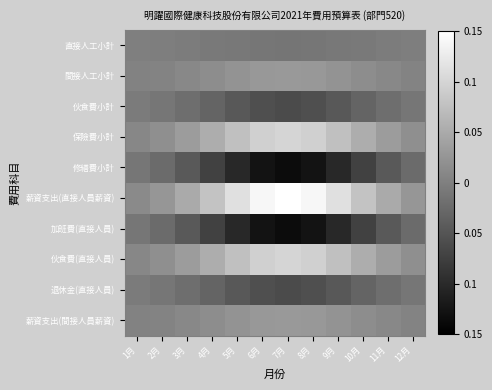

Reading left to right, extract all data points from this chart.

直接人工小計: 1月=-0.0	2月=-0.0	3月=-0.0	4月=-0.0	5月=-0.0	6月=-0.0	7月=-0.0	8月=-0.0	9月=-0.0	10月=-0.0	11月=-0.0	12月=-0.0
間接人工小計: 1月=0.0	2月=0.0	3月=0.0	4月=0.0	5月=0.0	6月=0.0	7月=0.0	8月=0.0	9月=0.0	10月=0.0	11月=0.0	12月=0.0
伙食費小計: 1月=-0.0	2月=-0.0	3月=-0.0	4月=-0.0	5月=-0.0	6月=-0.1	7月=-0.1	8月=-0.1	9月=-0.0	10月=-0.0	11月=-0.0	12月=-0.0
保險費小計: 1月=0.0	2月=0.0	3月=0.0	4月=0.1	5月=0.1	6月=0.1	7月=0.1	8月=0.1	9月=0.1	10月=0.1	11月=0.0	12月=0.0
修繕費小計: 1月=-0.0	2月=-0.0	3月=-0.0	4月=-0.1	5月=-0.1	6月=-0.1	7月=-0.1	8月=-0.1	9月=-0.1	10月=-0.1	11月=-0.0	12月=-0.0
薪資支出(直接人員薪資): 1月=0.0	2月=0.0	3月=0.0	4月=0.1	5月=0.1	6月=0.1	7月=0.1	8月=0.1	9月=0.1	10月=0.1	11月=0.0	12月=0.0
加班費(直接人員): 1月=-0.0	2月=-0.0	3月=-0.0	4月=-0.1	5月=-0.1	6月=-0.1	7月=-0.1	8月=-0.1	9月=-0.1	10月=-0.1	11月=-0.0	12月=-0.0
伙食費(直接人員): 1月=0.0	2月=0.0	3月=0.0	4月=0.1	5月=0.1	6月=0.1	7月=0.1	8月=0.1	9月=0.1	10月=0.1	11月=0.0	12月=0.0
退休金(直接人員): 1月=-0.0	2月=-0.0	3月=-0.0	4月=-0.0	5月=-0.0	6月=-0.1	7月=-0.1	8月=-0.1	9月=-0.0	10月=-0.0	11月=-0.0	12月=-0.0
薪資支出(間接人員薪資): 1月=0.0	2月=0.0	3月=0.0	4月=0.0	5月=0.0	6月=0.0	7月=0.0	8月=0.0	9月=0.0	10月=0.0	11月=0.0	12月=0.0